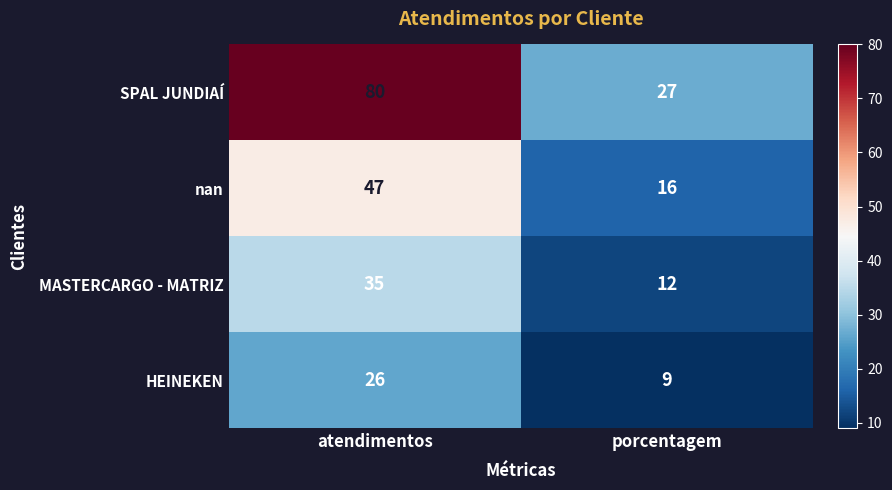

True or false: nan has a value of 47 at atendimentos.

True